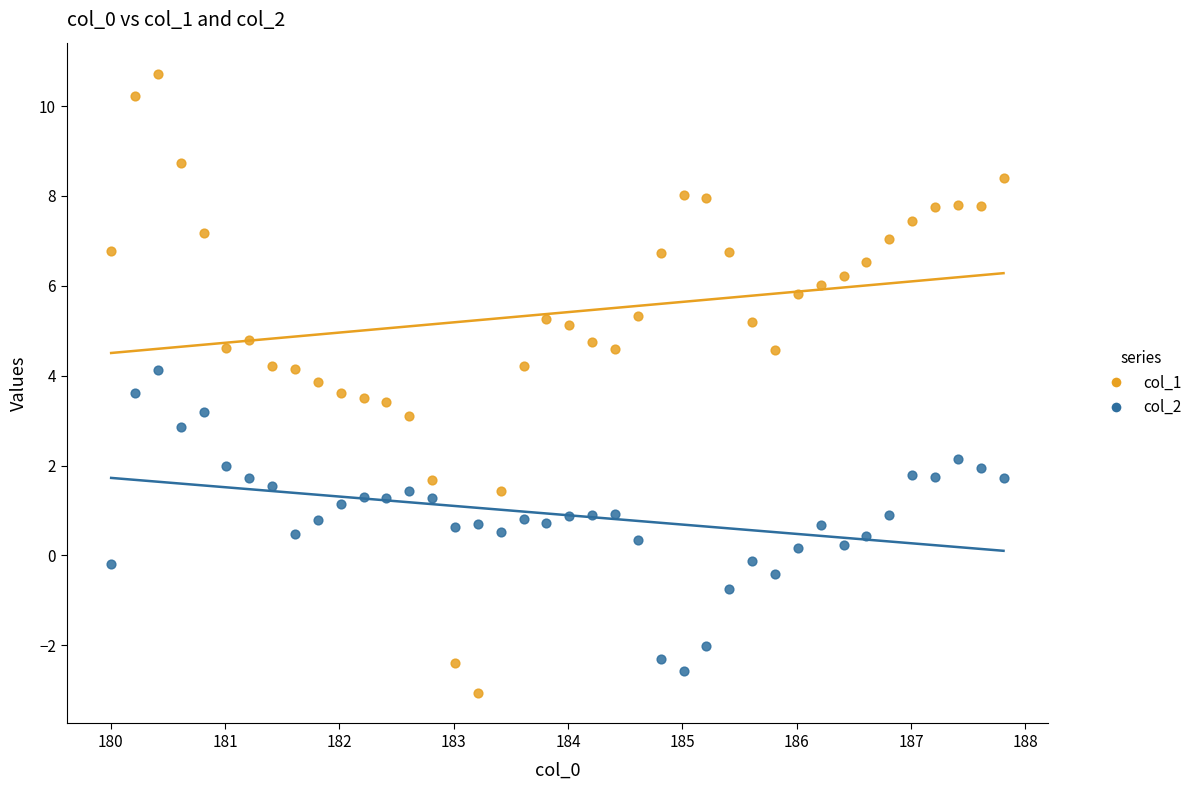

Which series has the largest Y range (max minus min)?

col_1